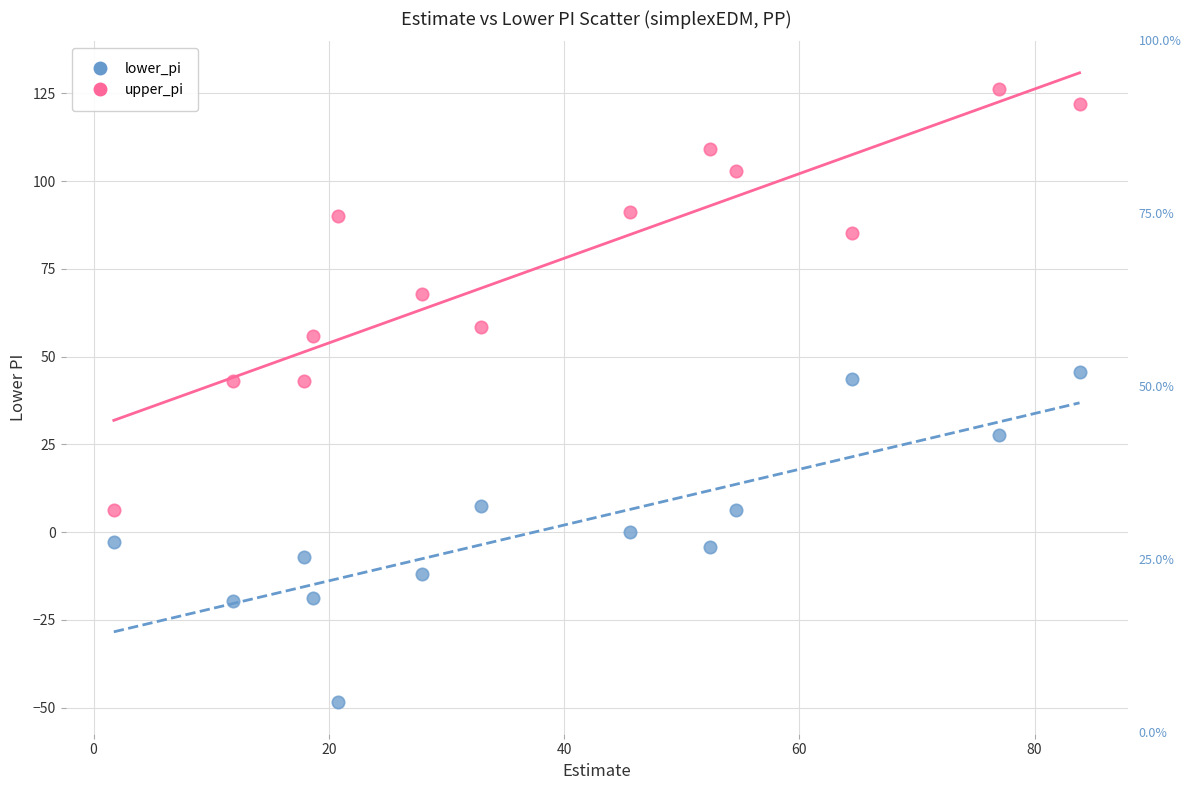

Across all data points, what is the range of X values (max minus min)?

82.1